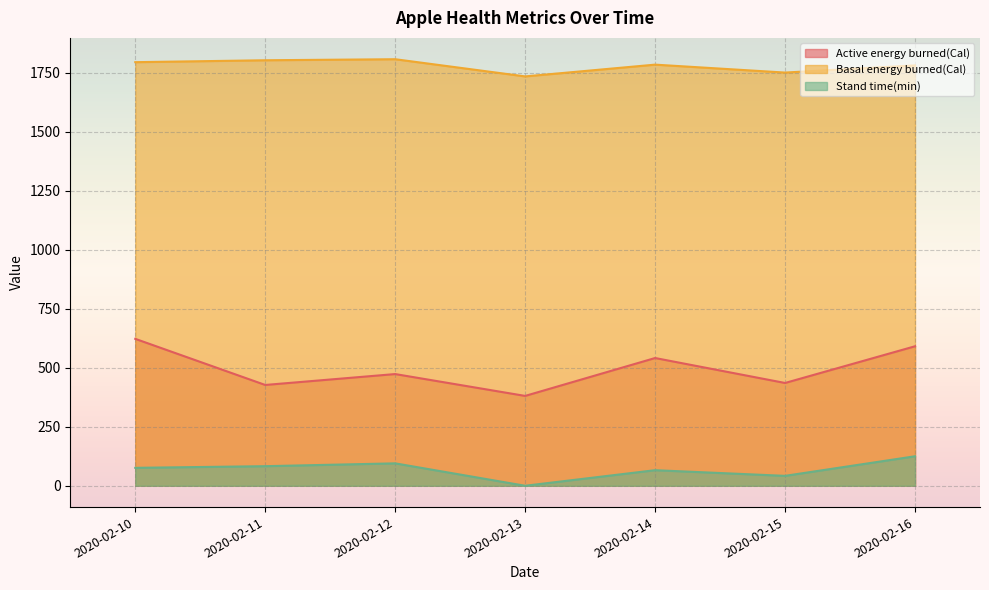

What are all the series names shown in the legend?

Active energy burned(Cal), Basal energy burned(Cal), Stand time(min)